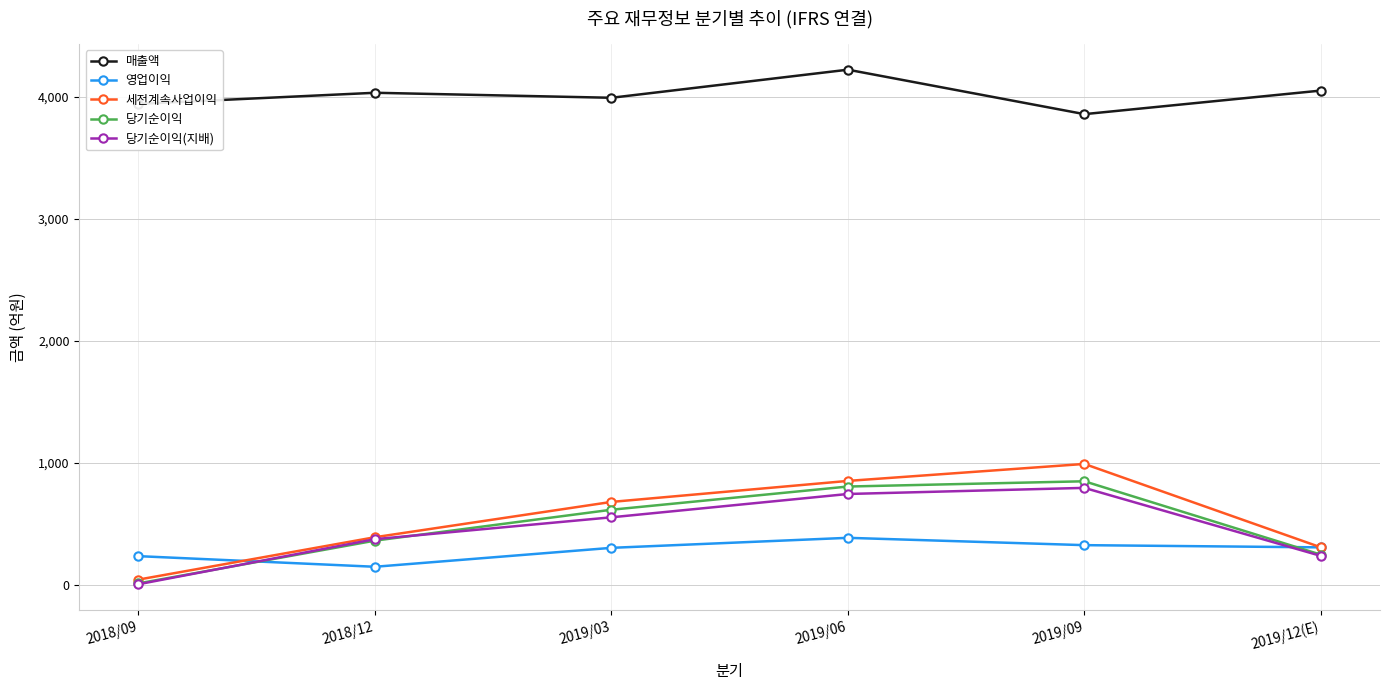

What is the sum of the 매출액 values at 2019/09 and 2018/09?

7798